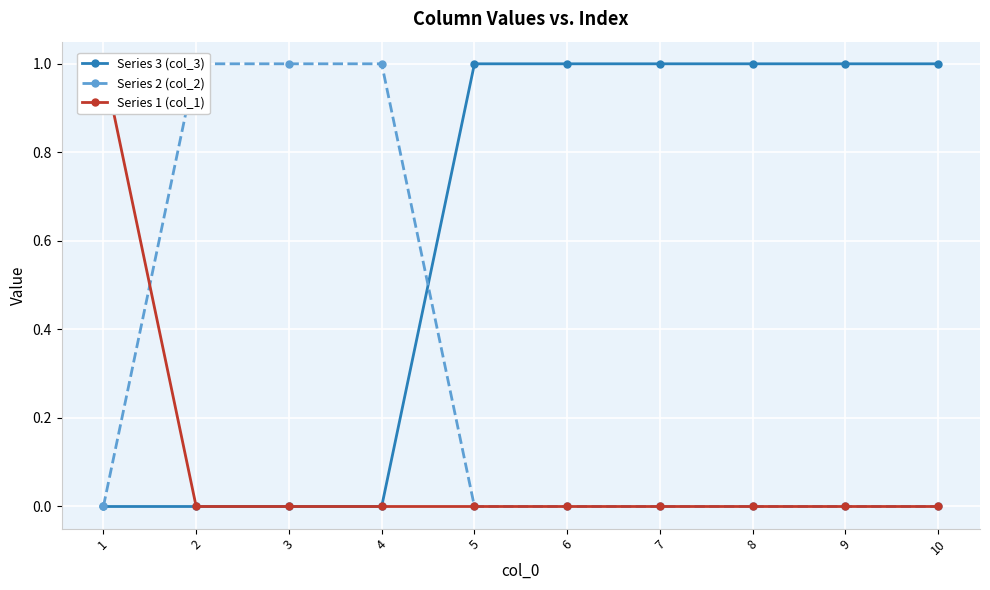

Between 2 and 9, which series saw the biggest shift?

Series 3 (col_3)